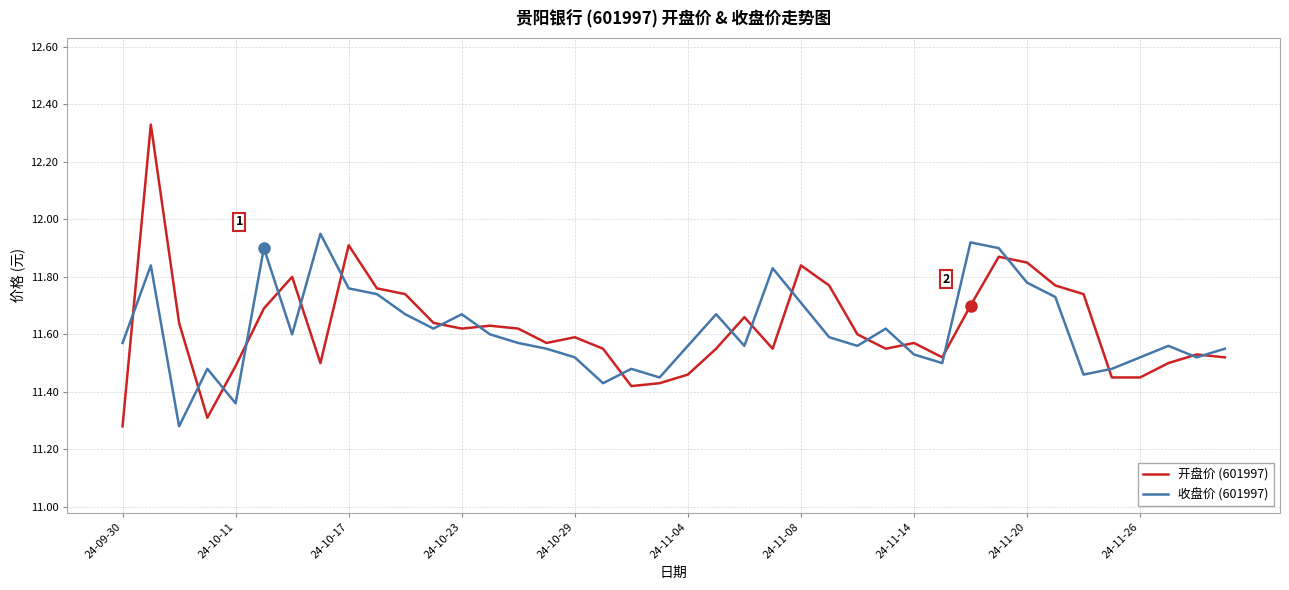

True or false: 开盘价 (601997) has more than 2 interior local peaks.

True